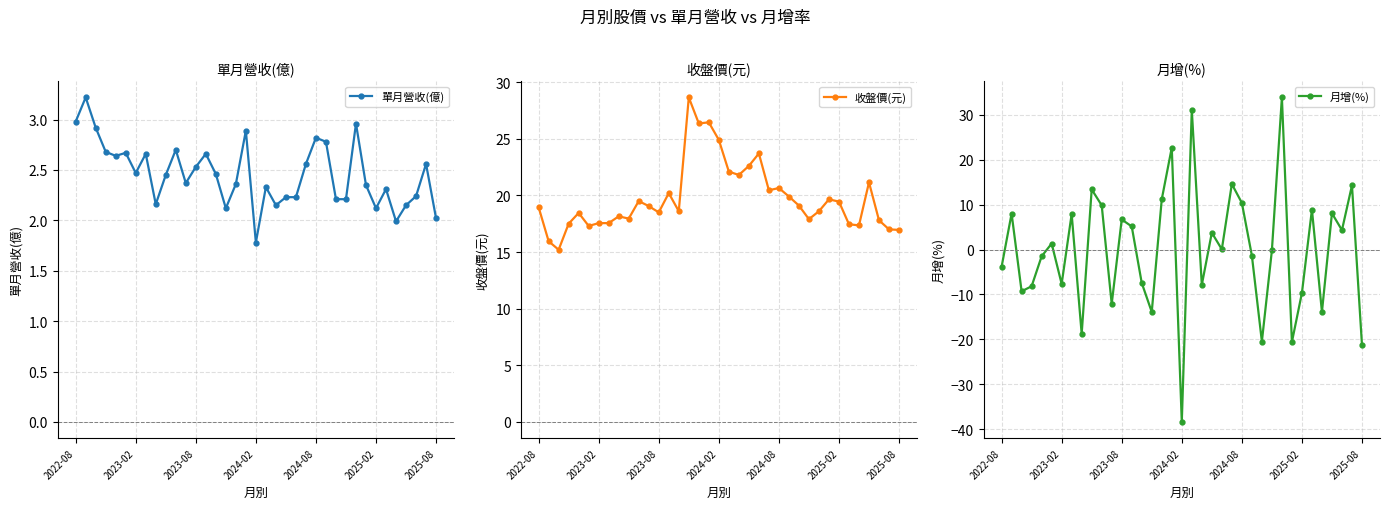

What is the value of the 單月營收(億) point at the 31st from the left?

2.1